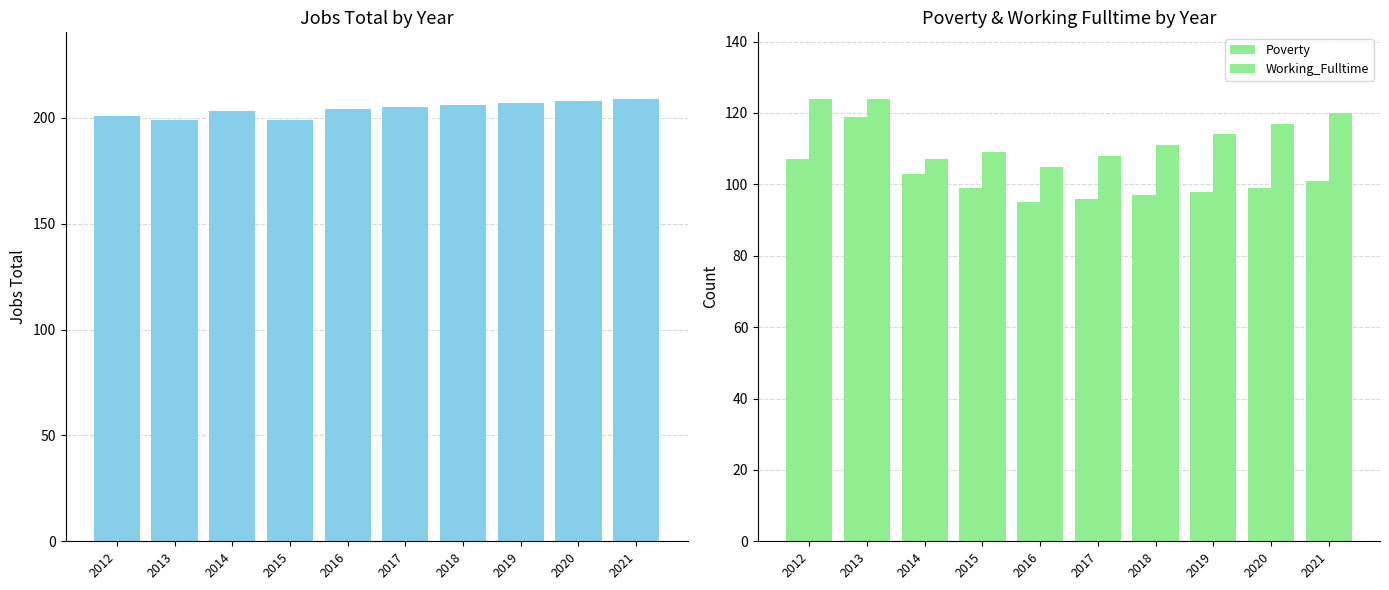

What is the difference between the Poverty values at 2017 and 2019?

2